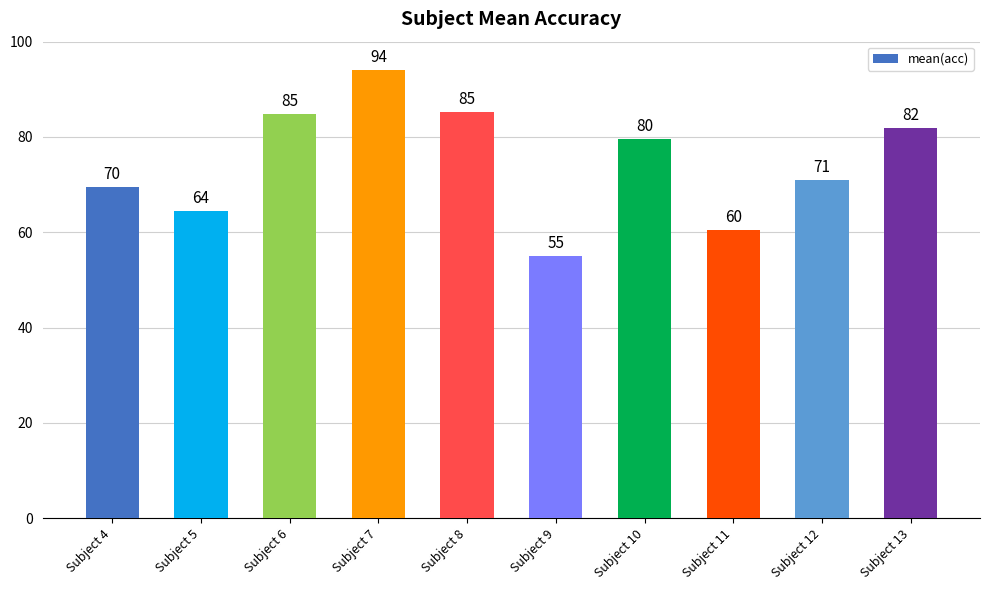

How many categories are shown in the chart?

10